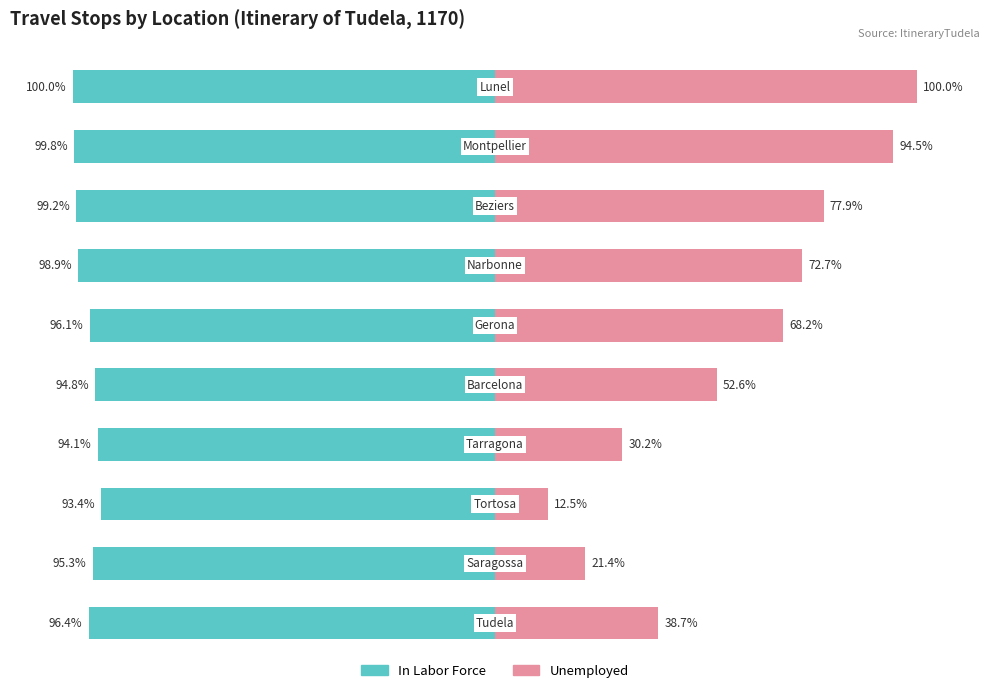

Reading left to right, list all the values displayed in this chart.

In Labor Force: 0=-96.4	1=-95.3	2=-93.4	3=-94.1	4=-94.8	5=-96.1	6=-98.9	7=-99.2	8=-99.8	9=-100.0
Unemployed: 0=38.7	1=21.4	2=12.5	3=30.2	4=52.6	5=68.2	6=72.7	7=77.9	8=94.5	9=100.0